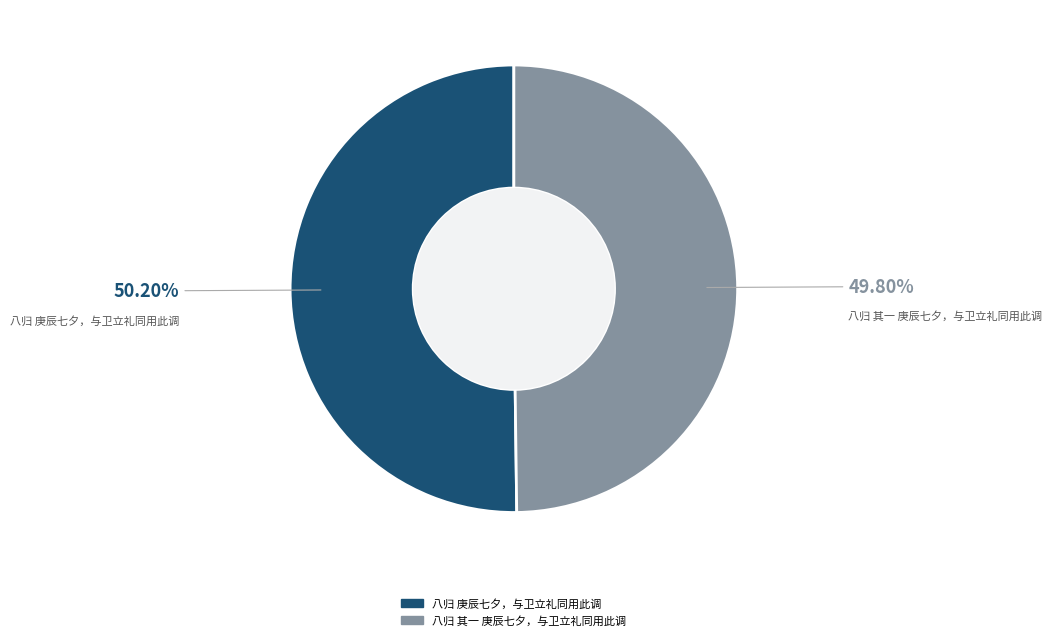

Approximately how many times larger is the value at 八归 庚辰七夕，与卫立礼同用此调 compared to 八归 其一 庚辰七夕，与卫立礼同用此调?

1.0